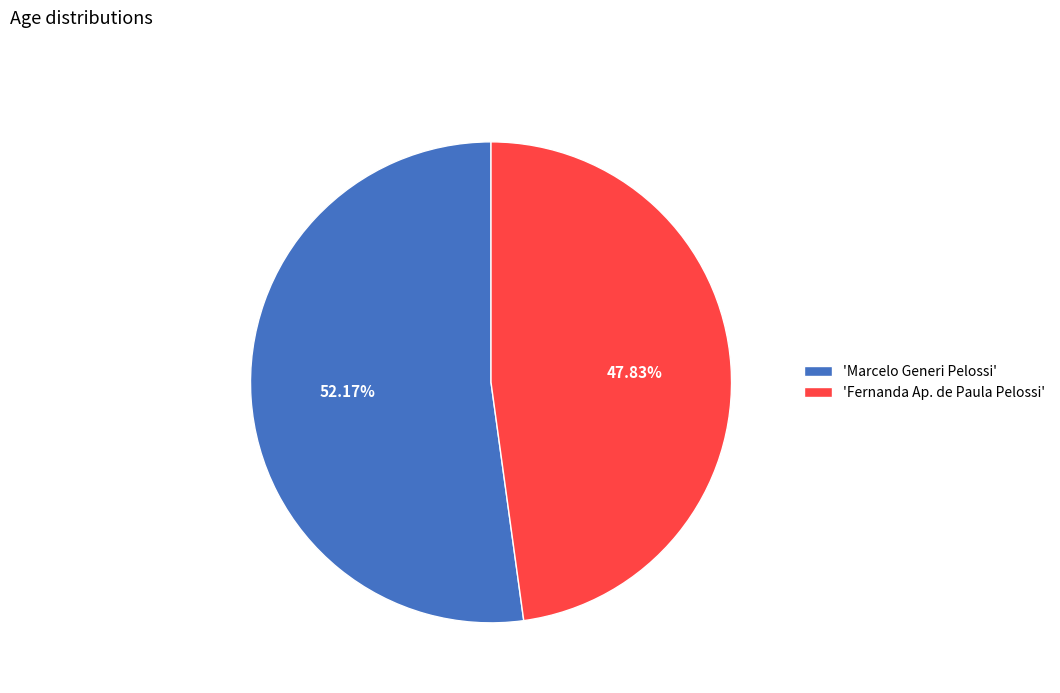

Is there a majority slice in this chart?

Yes